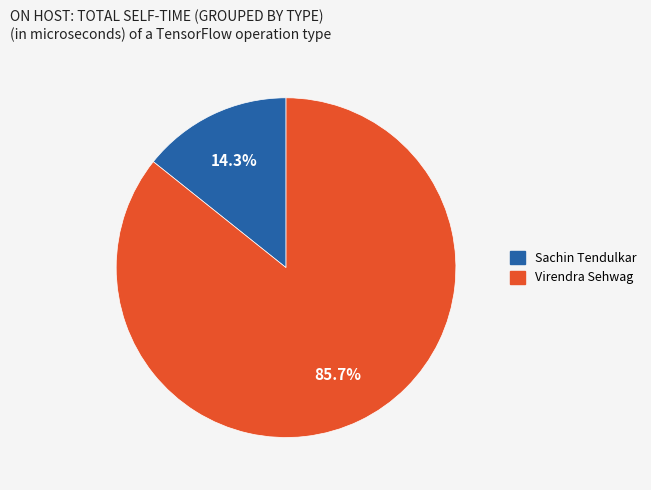

To the nearest percent, what is the difference between the Virendra Sehwag and Sachin Tendulkar slice percentages?

71%